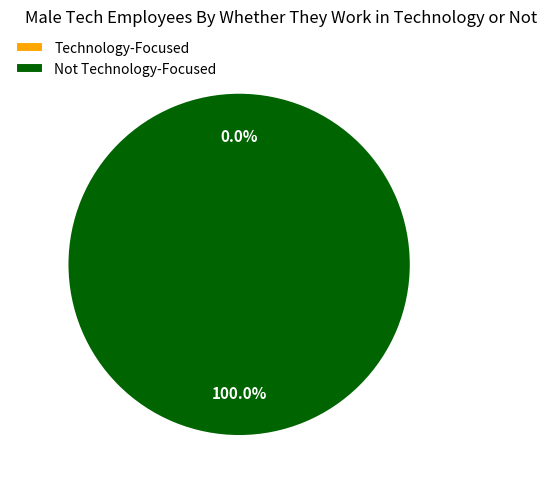

Does 1447701216 account for over 50% of the chart?

Yes